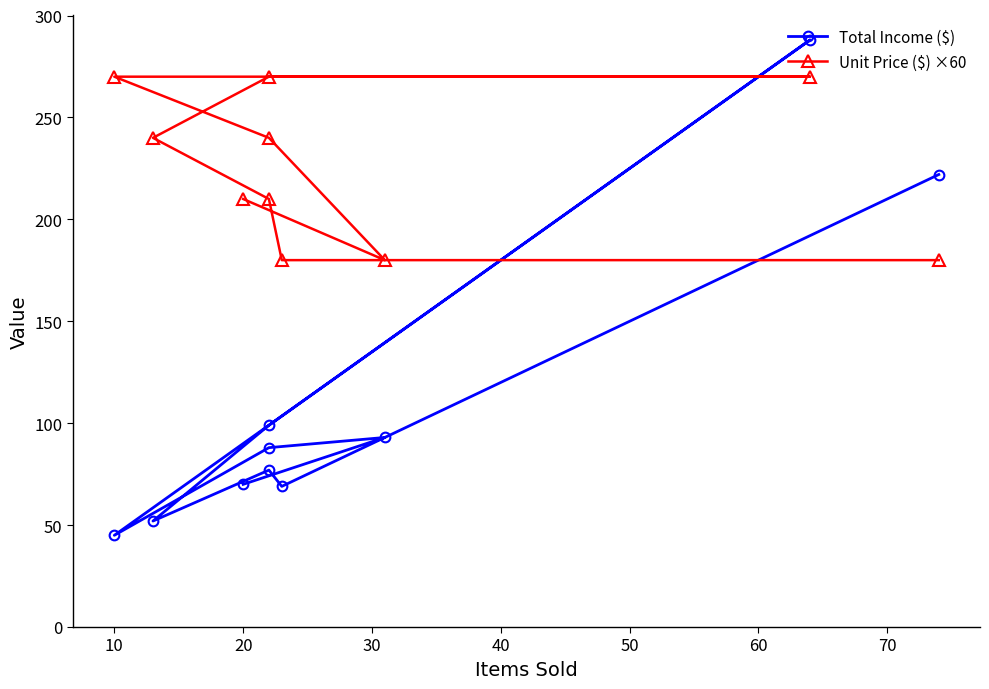

The value of Unit Price ($) ×60 at 70 is 131. True or false?

False